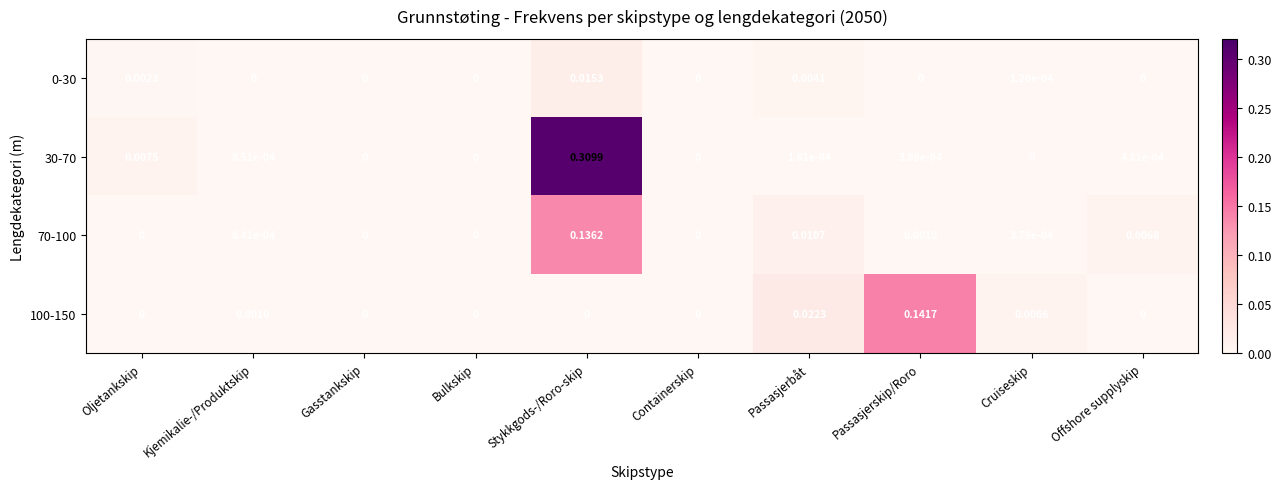

How many series are shown in this chart?

4